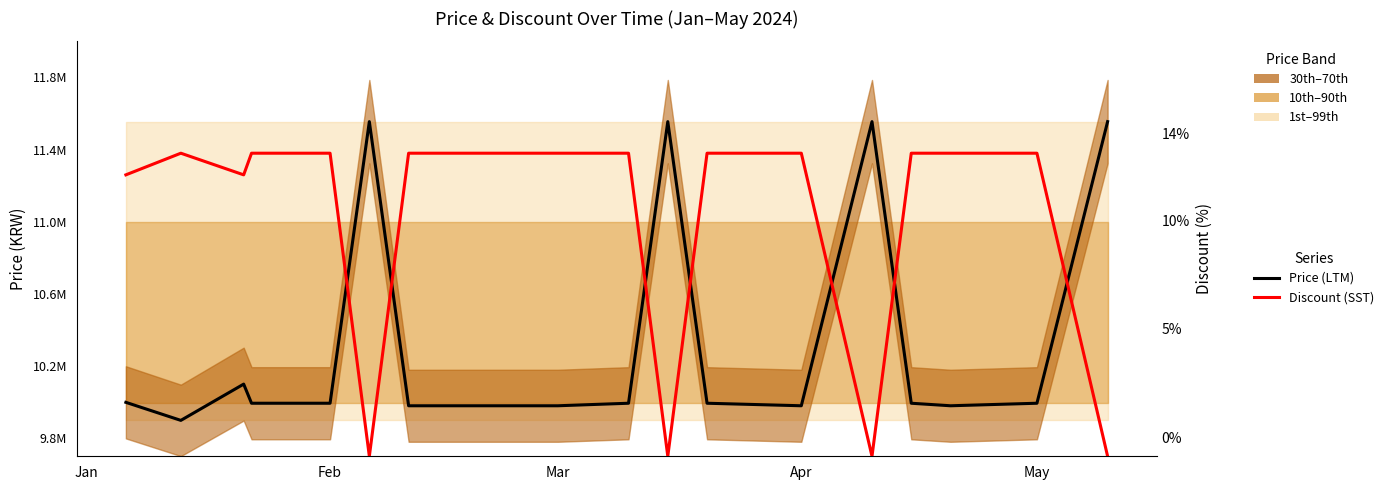

What are all the series names shown in the legend?

Price (LTM), Discount (SST)